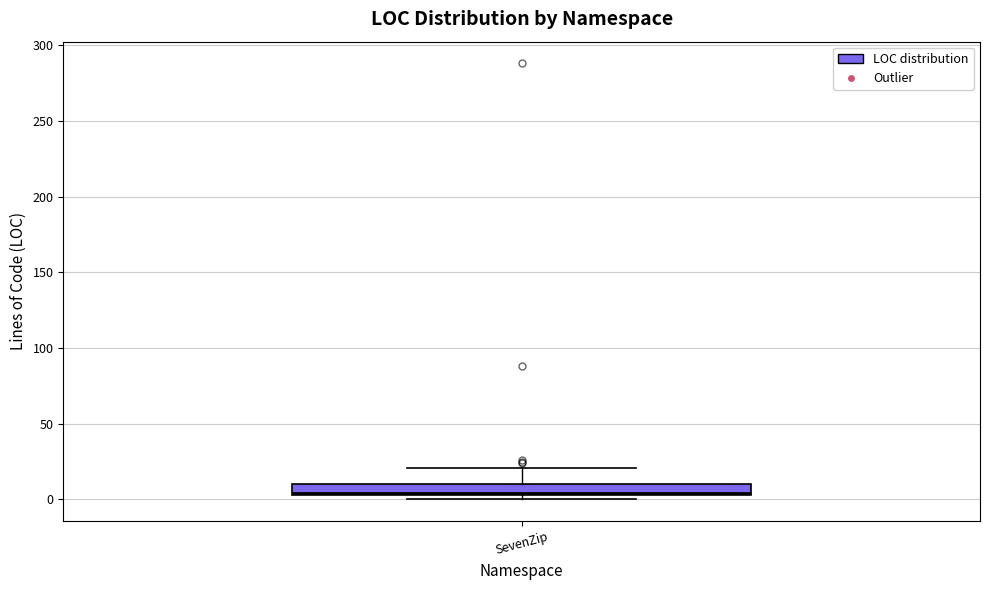

Where does the upper whisker of the box for SevenZip end on the y-axis? The values are not printed on the chart, so give them approximately, as read against the axis.

20